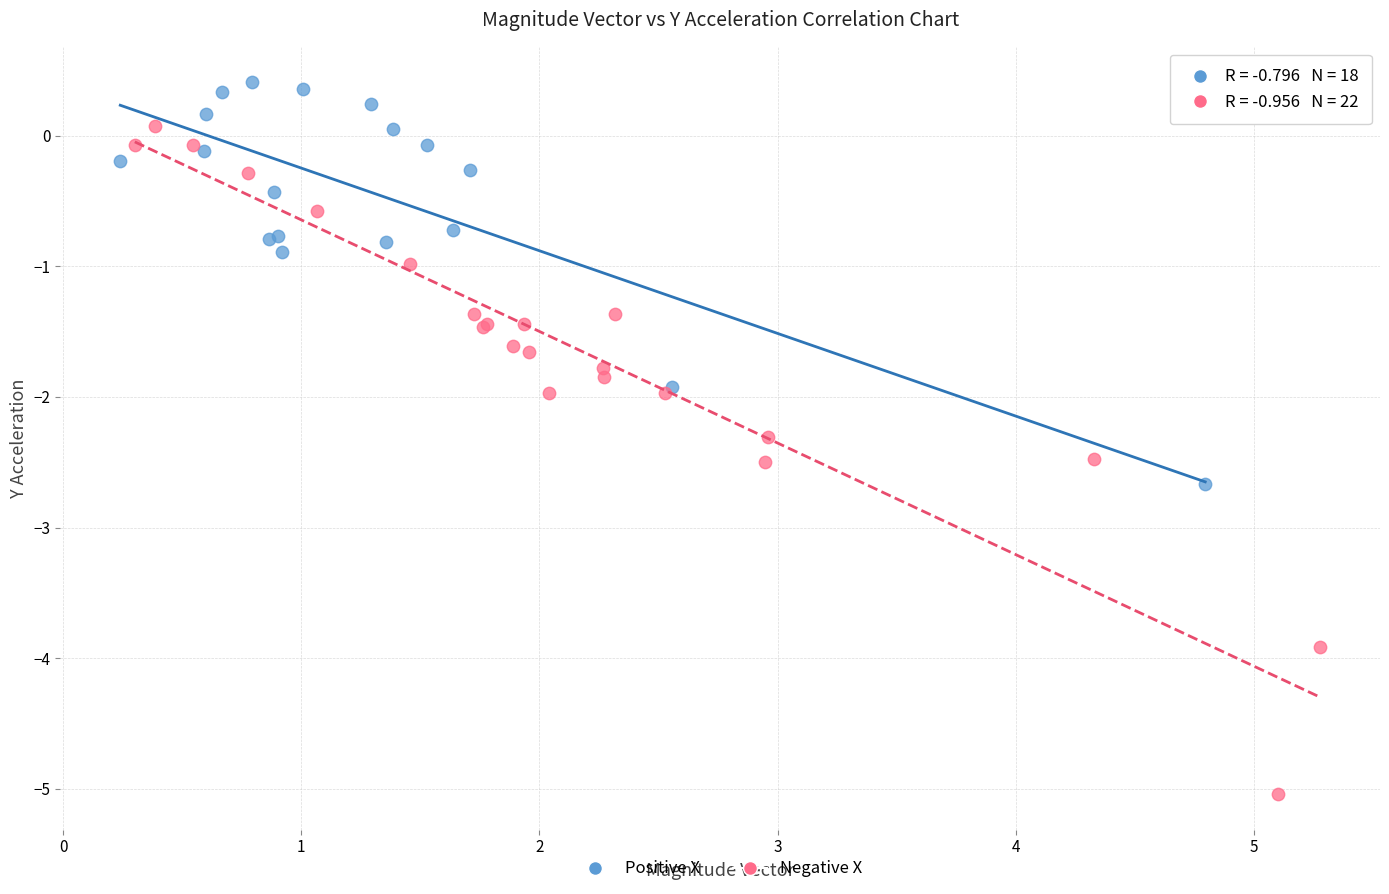

Which series has the widest spread of Y values?

Negative X